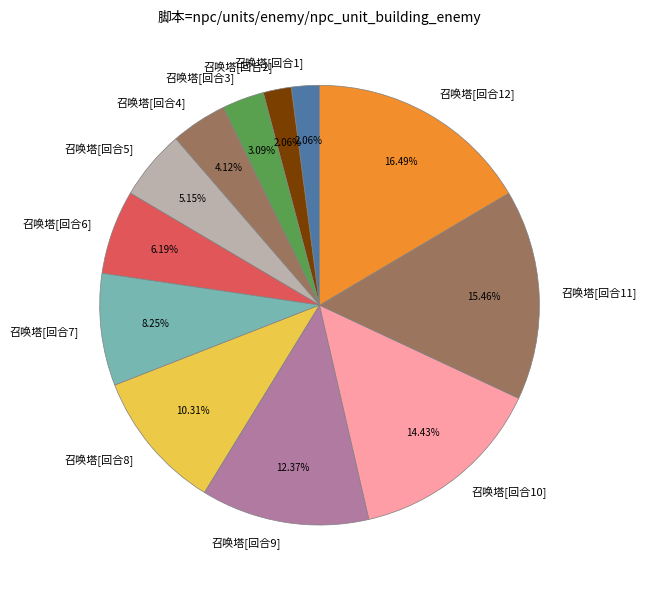

Approximately how many times larger is the value at 召唤塔[回合1] compared to 召唤塔[回合3]?

0.7